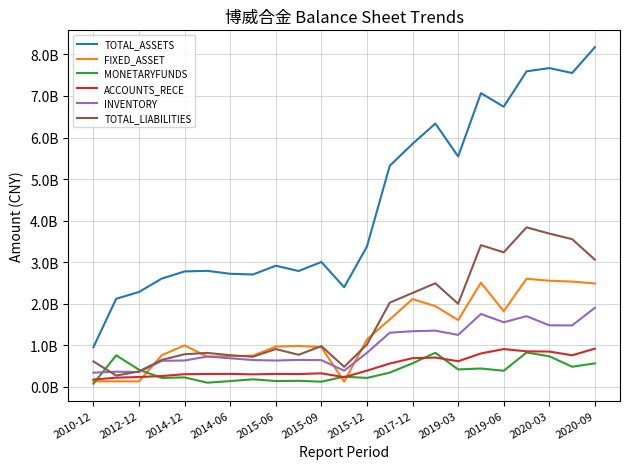

What is the highest value of the FIXED_ASSET series?

2602046078.9